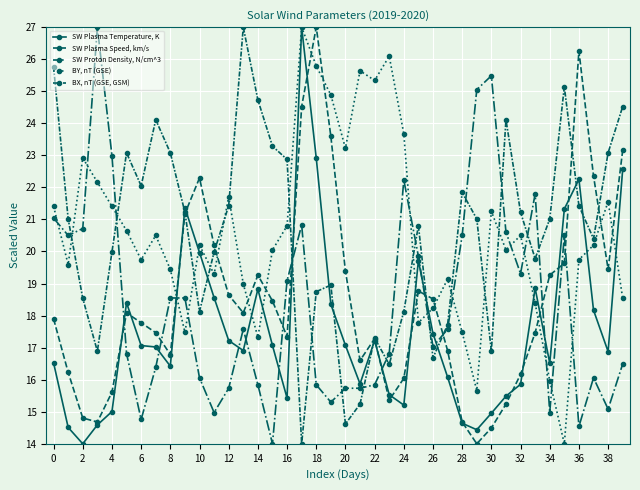

What is the label of the 23rd point from the left?

22